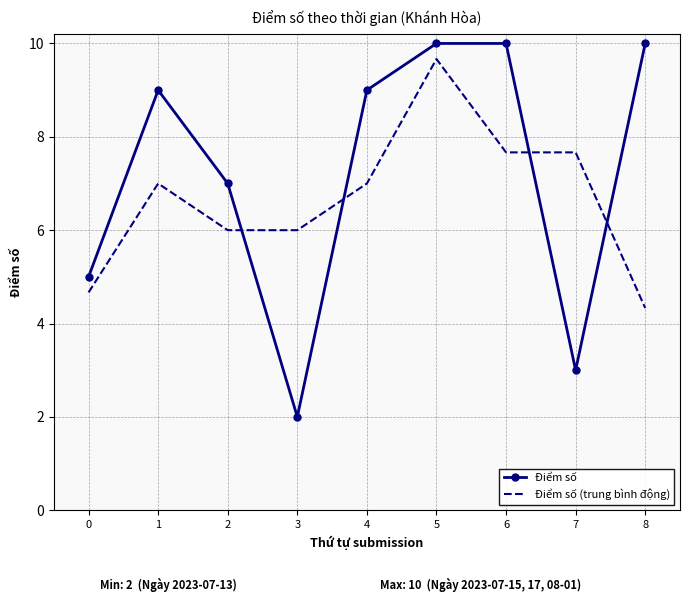

At which label does Điểm số reach its minimum?

3